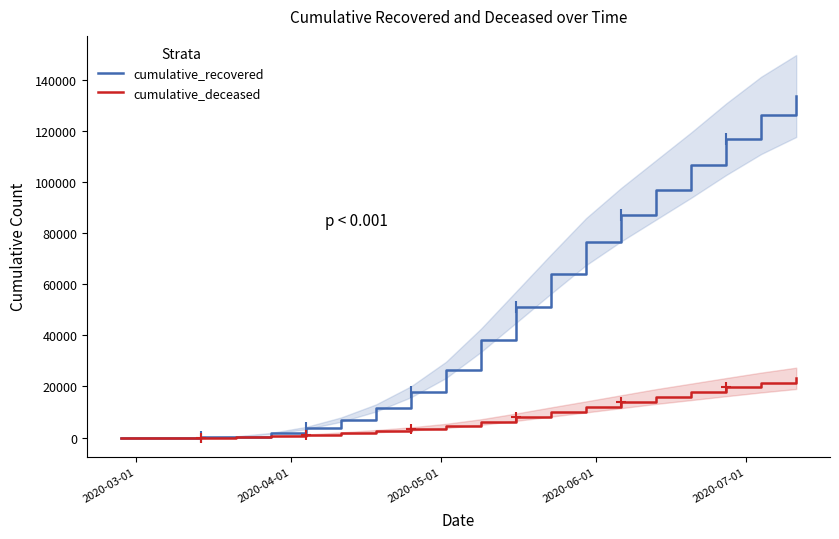

What is the difference between the second highest and second lowest values in the cumulative_deceased series?

21550